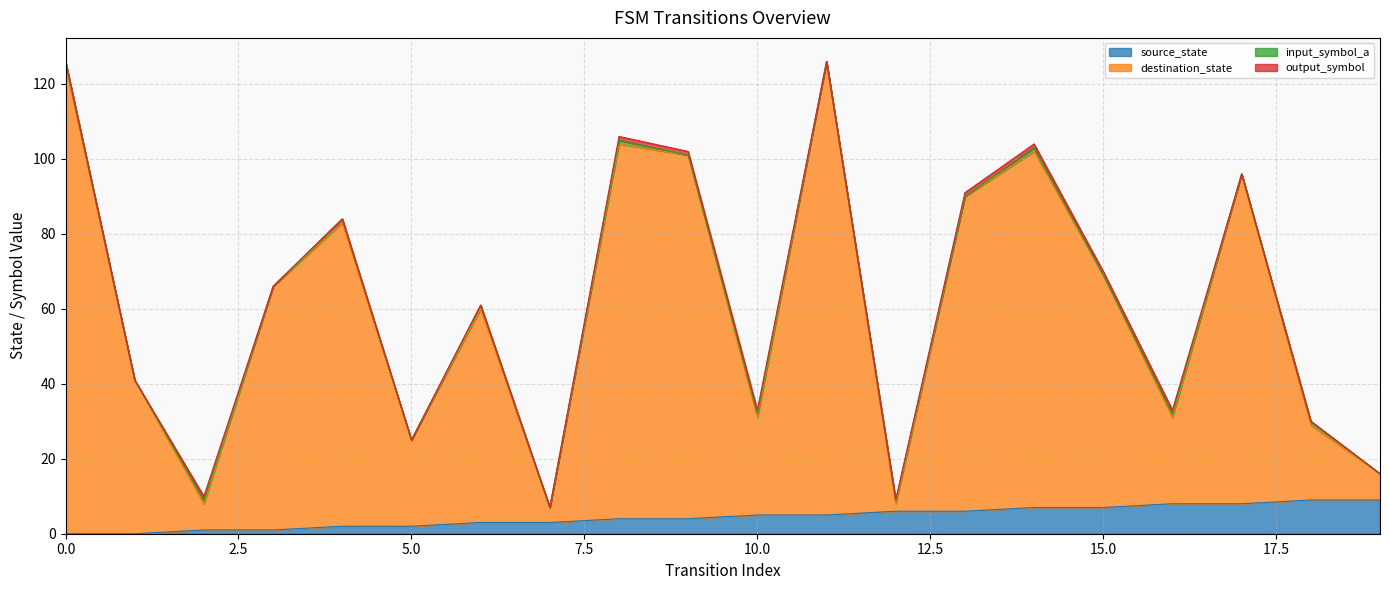

Is the value of source_state at 0 greater than the value of destination_state at 3?

No